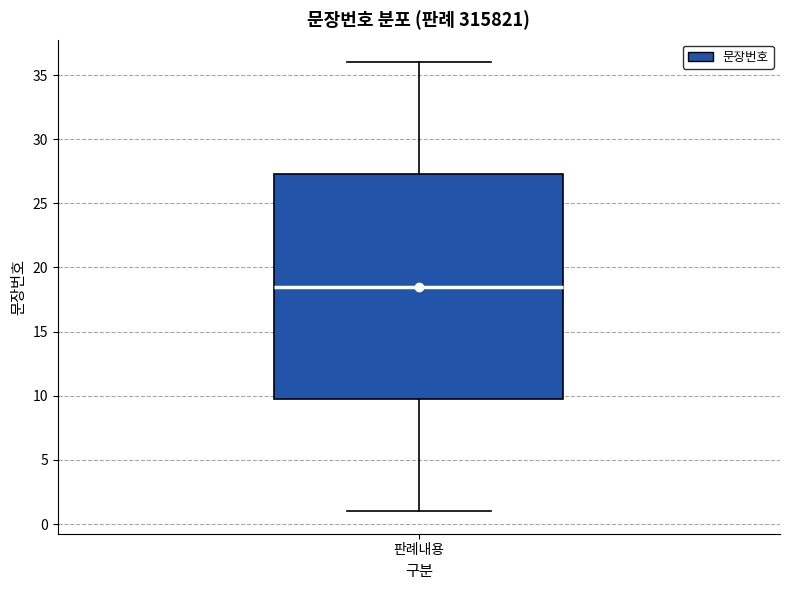

Where does the upper whisker of the box for 판례내용 end on the y-axis? The values are not printed on the chart, so give them approximately, as read against the axis.

36.0